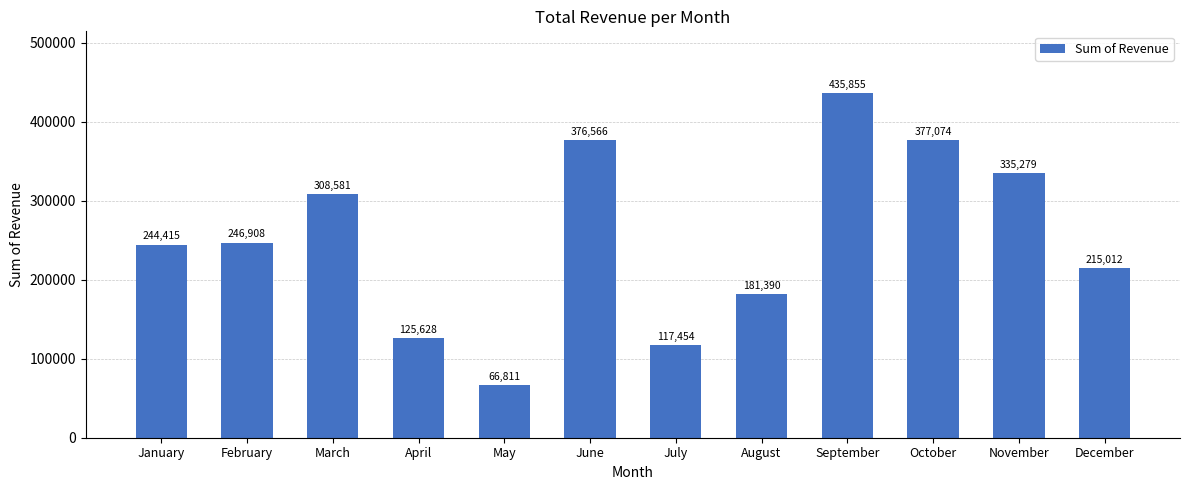

The chart shows a value of 125628 at April. True or false?

True